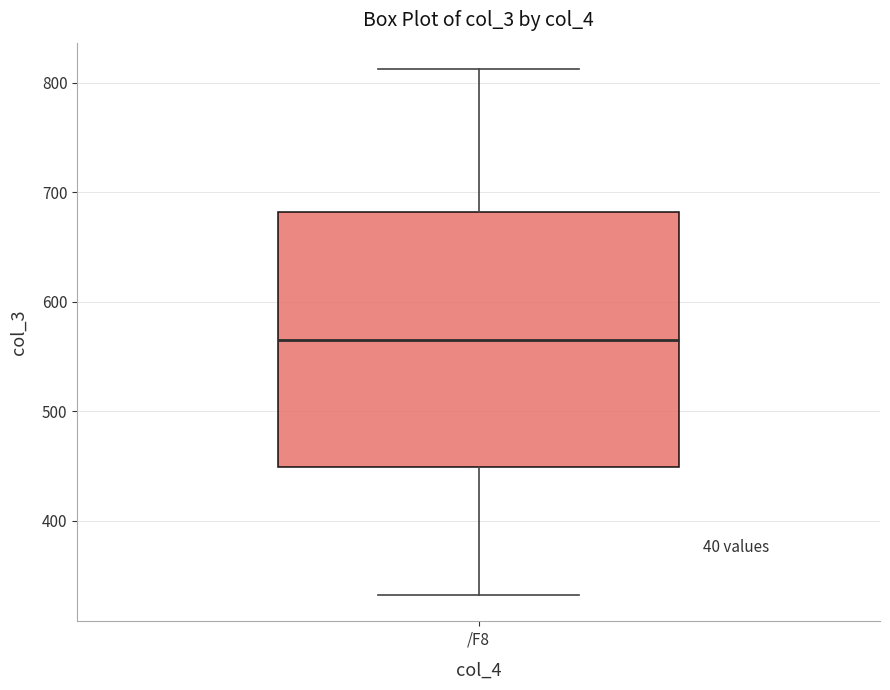

Where does the upper whisker of the box for /F8 end on the y-axis? The values are not printed on the chart, so give them approximately, as read against the axis.

810